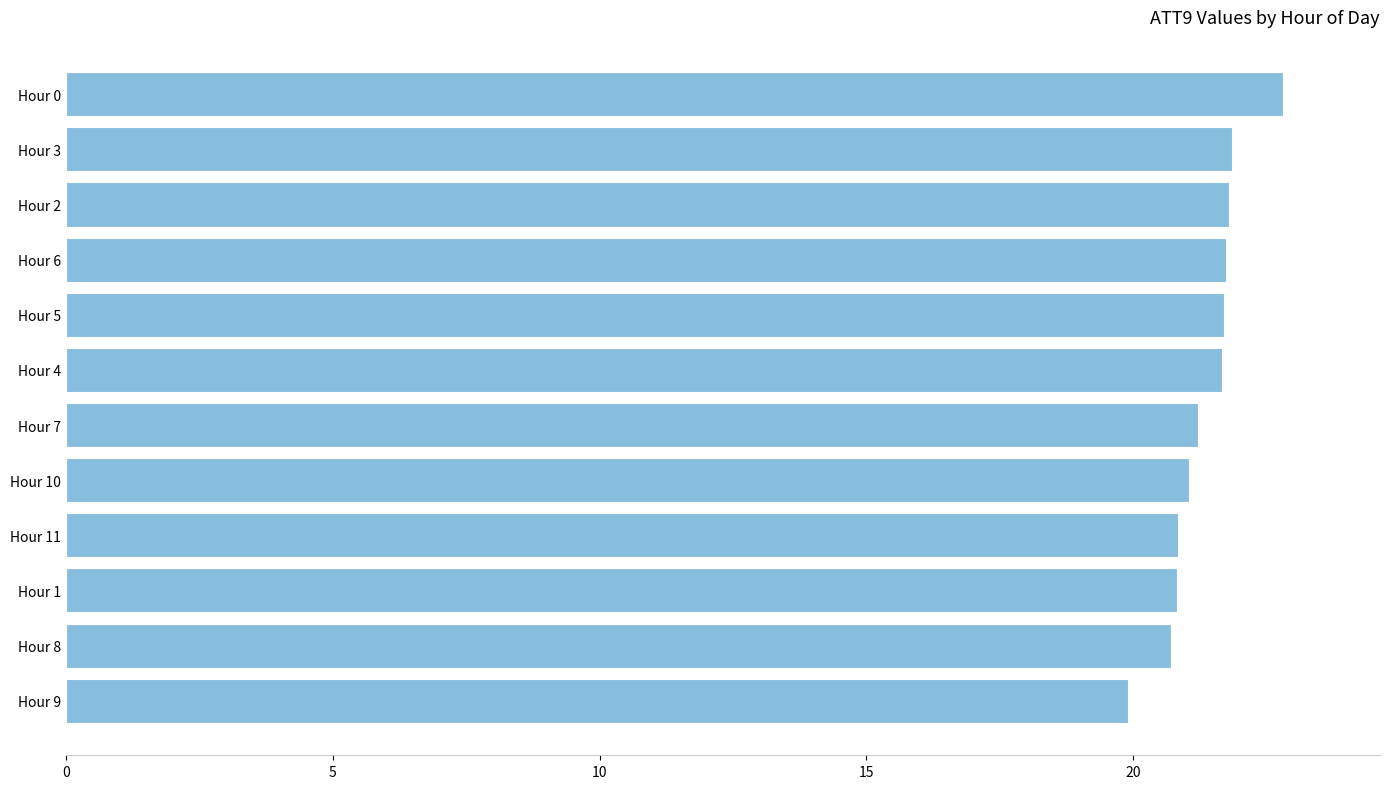

What is the difference between the second highest and minimum values?

2.0